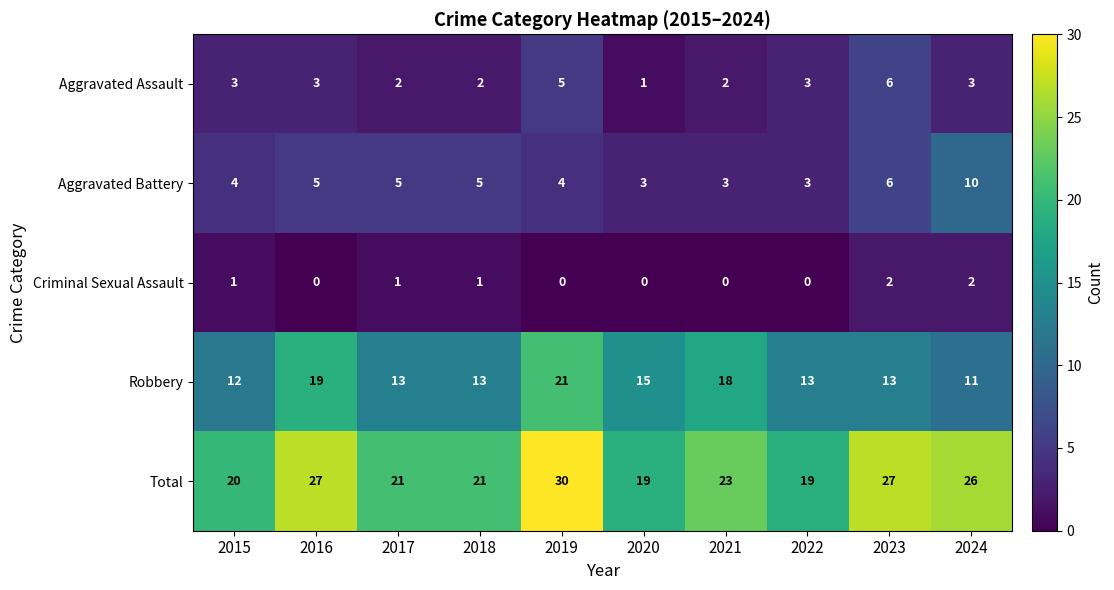

Is it true that Robbery equals 17 at 2015?

False